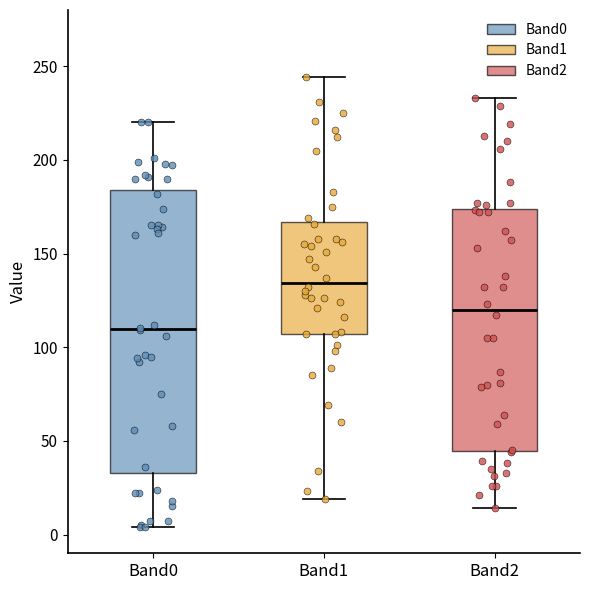

Where does the upper whisker of the box for Band0 end on the y-axis? The values are not printed on the chart, so give them approximately, as read against the axis.

220